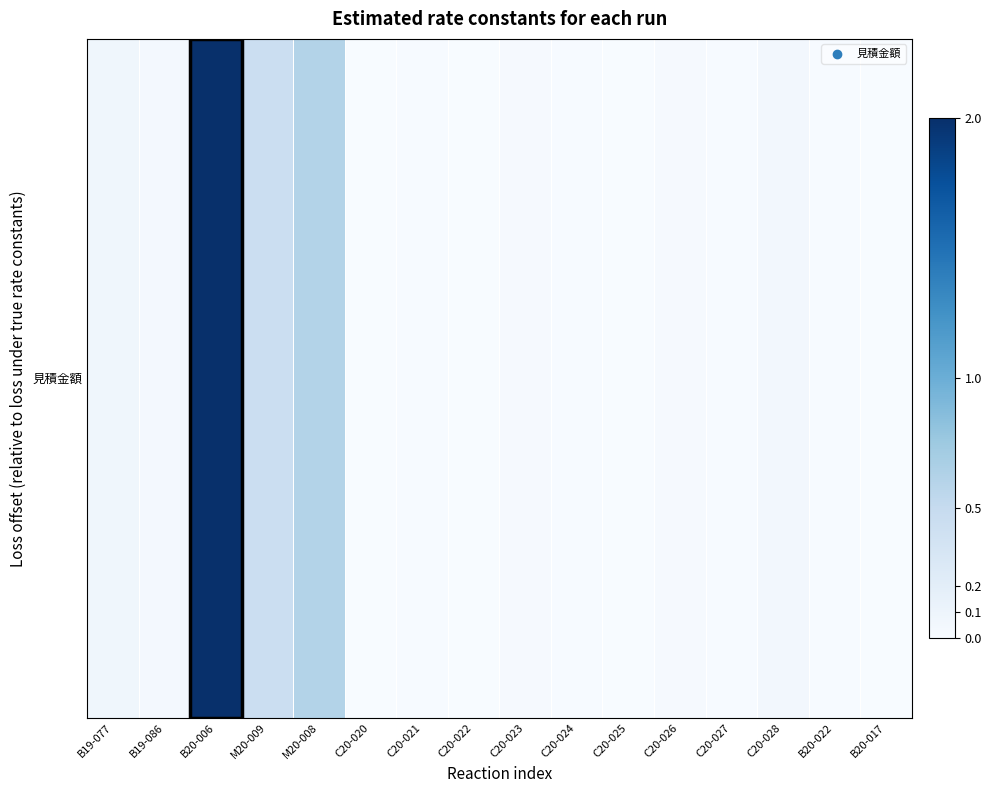

The chart shows a value of 55000 at C20-024. True or false?

True